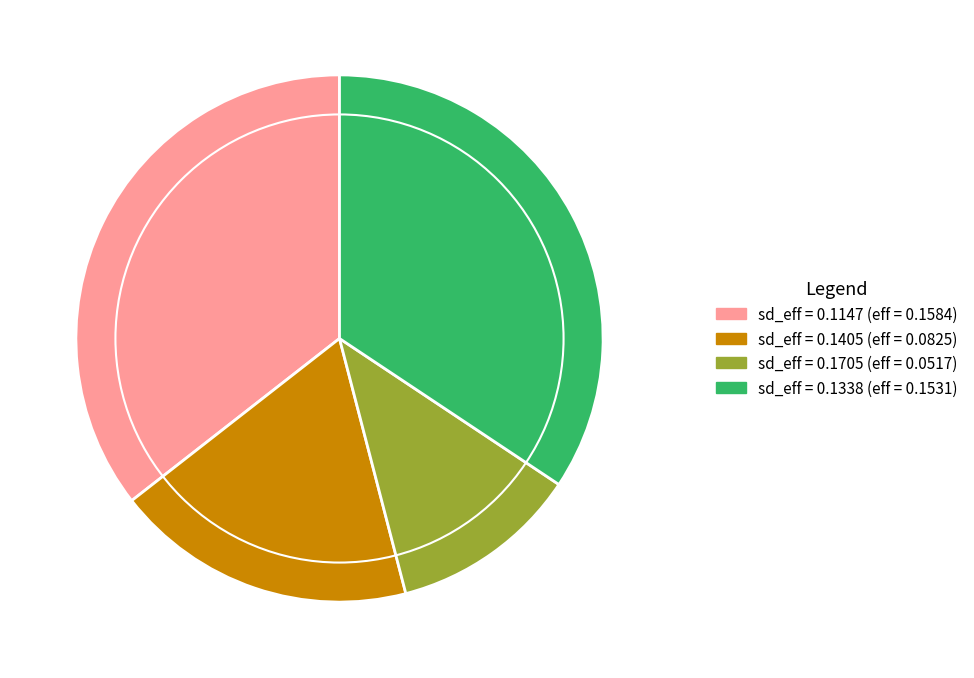

Is there any slice that represents more than half of the pie?

No